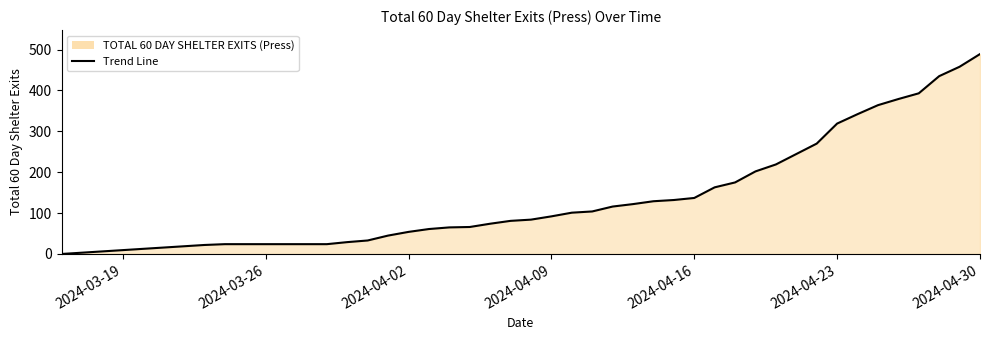

How many lines are shown in the chart?

1